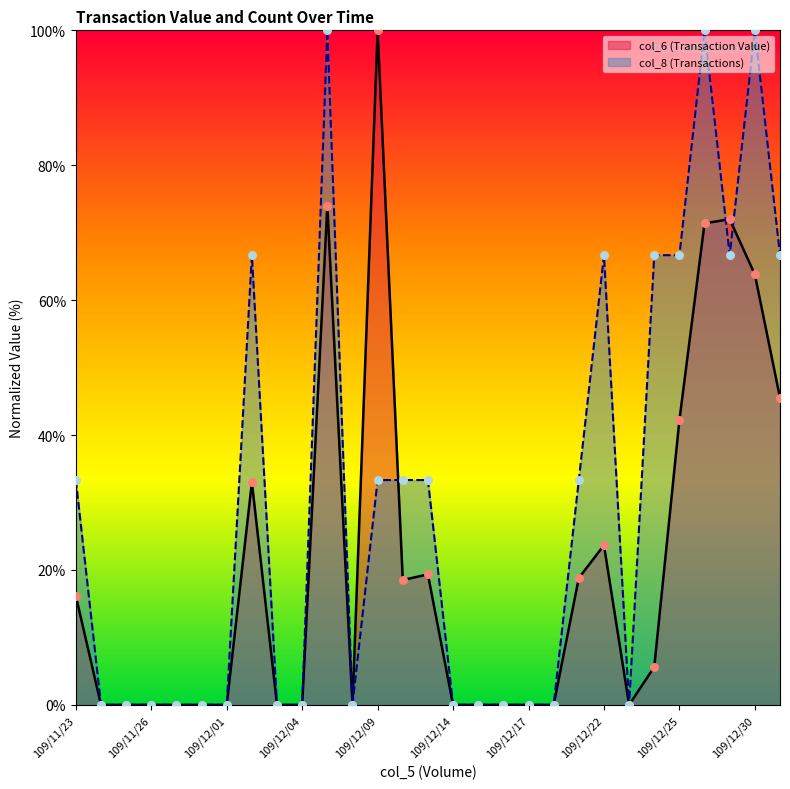

Which series has the largest Y range (max minus min)?

col_6 (Transaction Value)